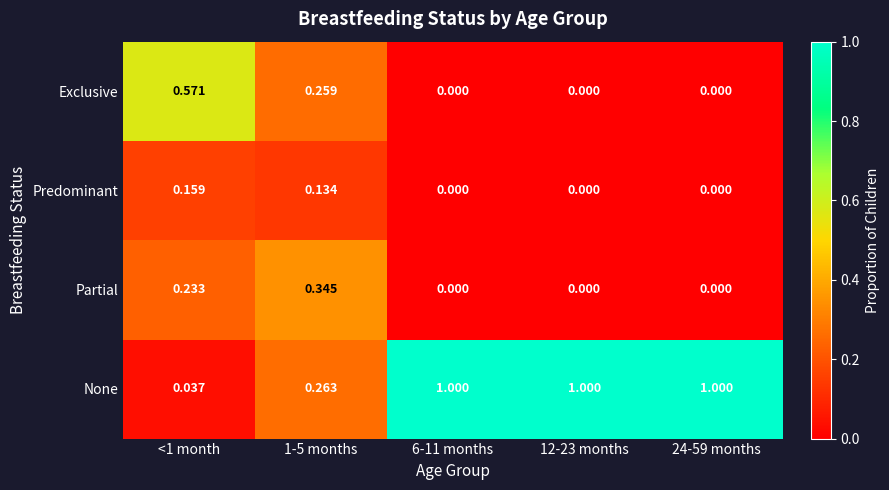

Which series has the largest total across all categories?

None